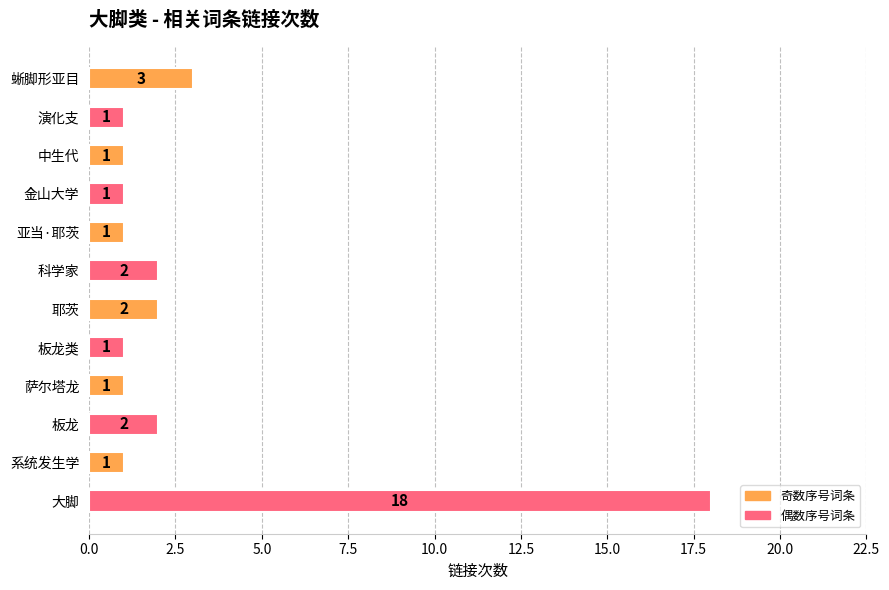

What is the ratio of the value at 演化支 to the value at 科学家?

0.5